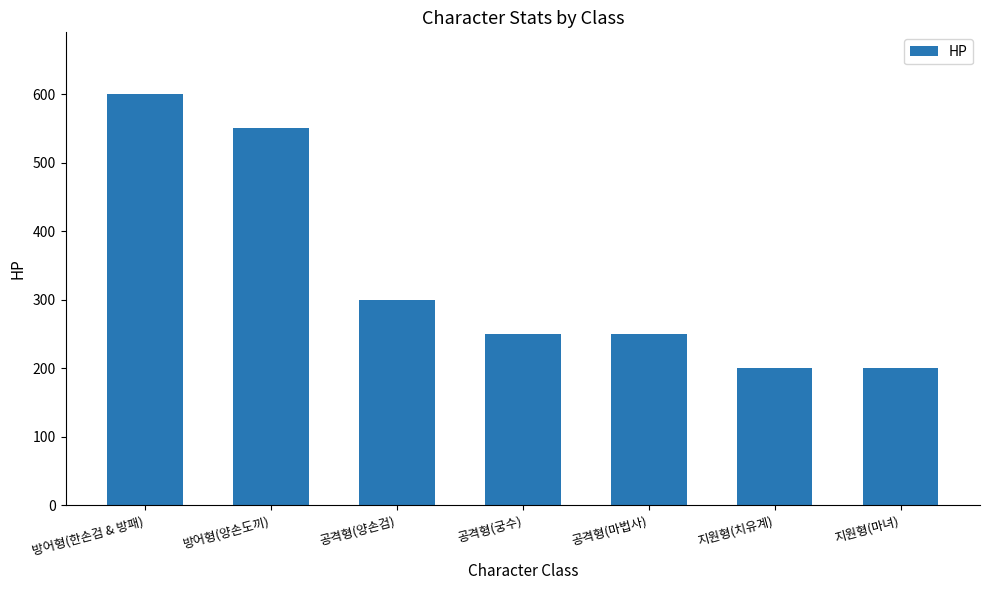

Reading right to left, what are all the values shown in this chart?

지원형(마녀)=200	지원형(치유계)=200	공격형(마법사)=250	공격형(궁수)=250	공격형(양손검)=300	방어형(양손도끼)=550	방어형(한손검 & 방패)=600